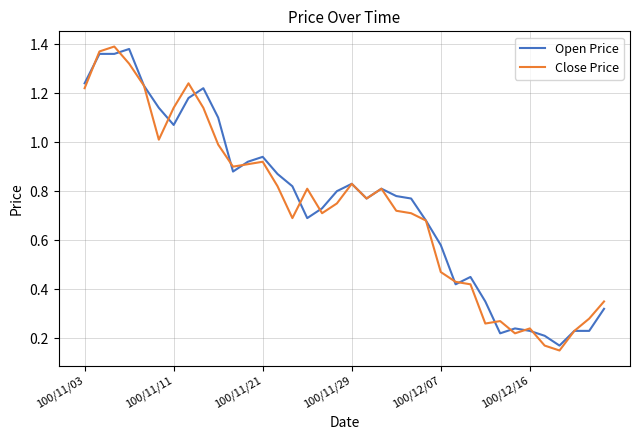

How many lines are shown in the chart?

2